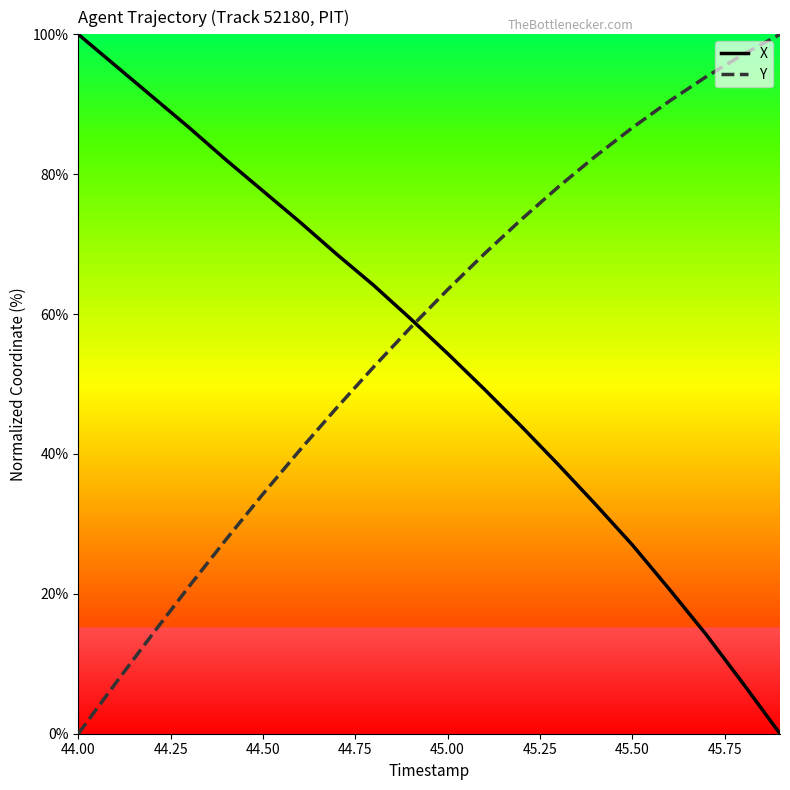

What is the highest value of the X series?

100.0